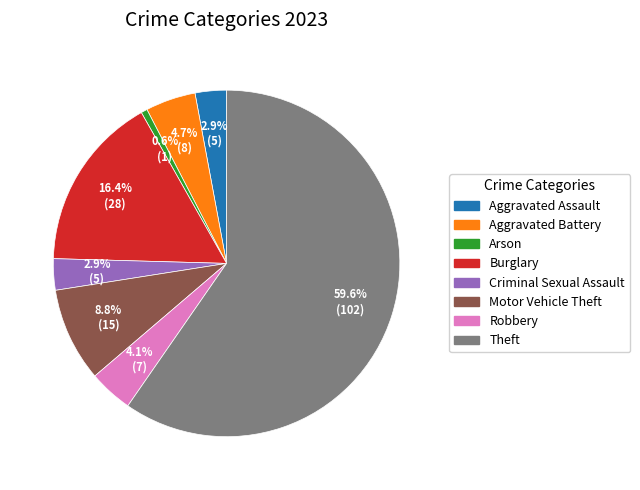

What is the largest slice in the pie chart?

Theft